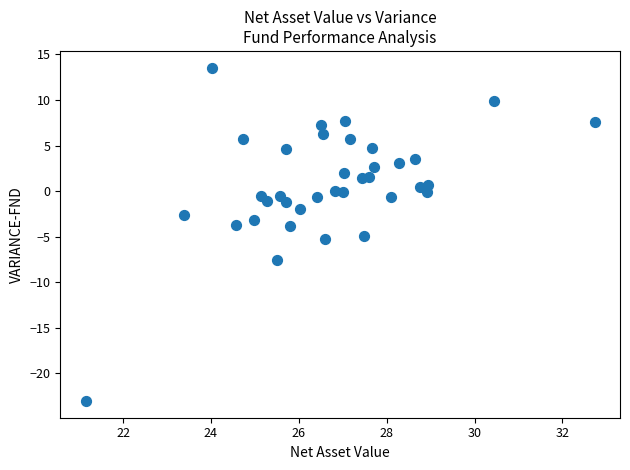

What is the range of X values (max minus min)?

11.6